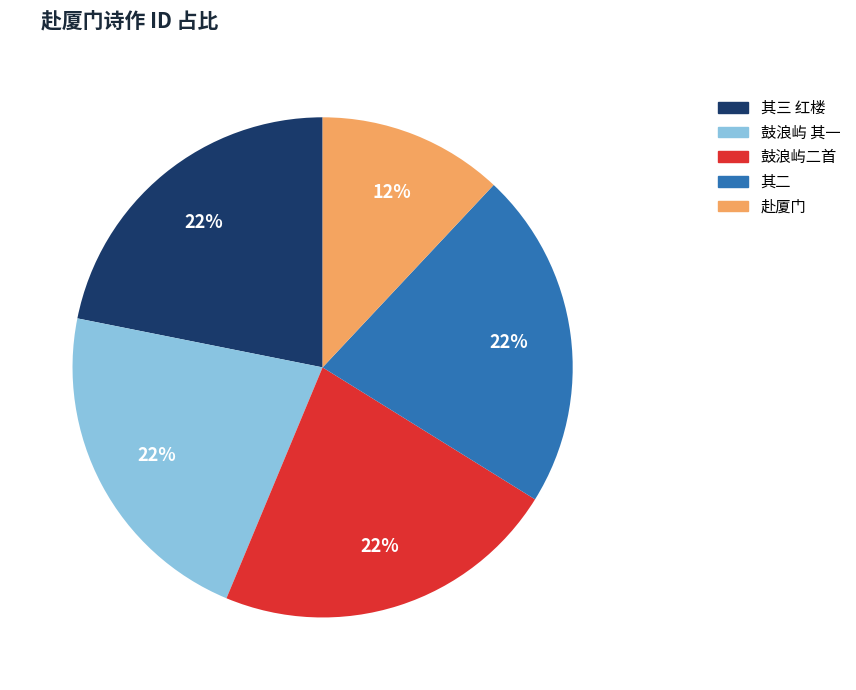

Is there any slice that represents more than half of the pie?

No